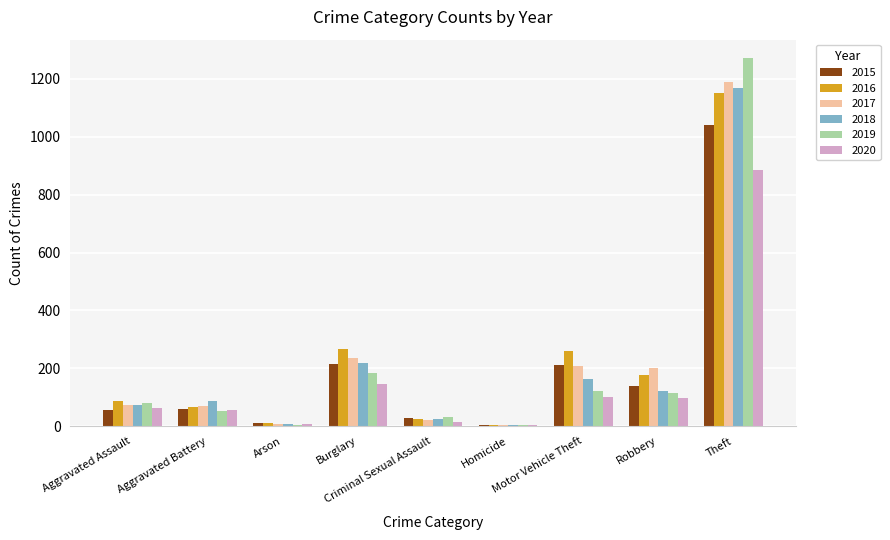

Which series has the largest range (max minus min)?

2019